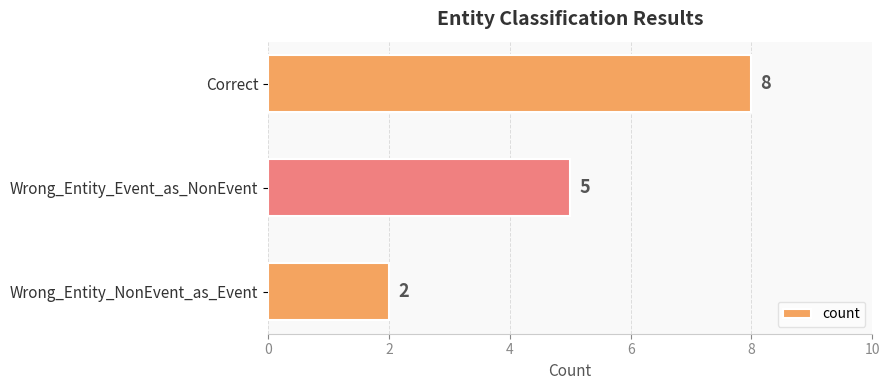

Count the number of data series in this chart.

1